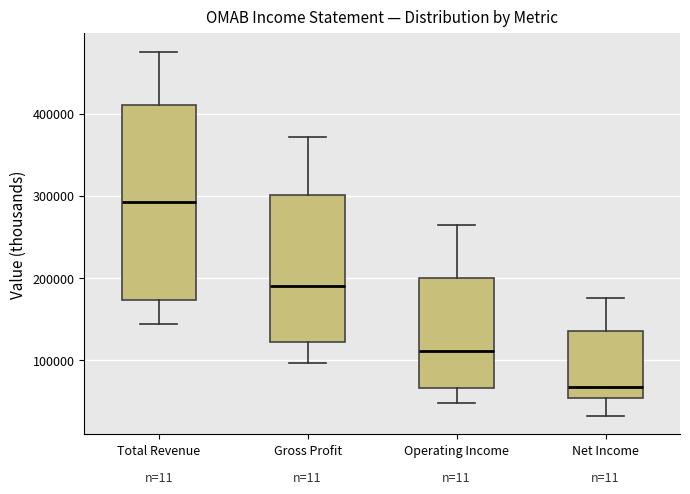

Reading left to right, read every box against the y-axis: the position of its median line, the range the box covers, and the ends of its whiskers. The values are not printed on the chart, so give them approximately, as read against the axis.

Total Revenue: median 290000, box 170000 to 410000, whiskers 140000 to 480000
Gross Profit: median 190000, box 120000 to 300000, whiskers 100000 to 370000
Operating Income: median 110000, box 70000 to 200000, whiskers 50000 to 260000
Net Income: median 70000, box 50000 to 140000, whiskers 30000 to 180000